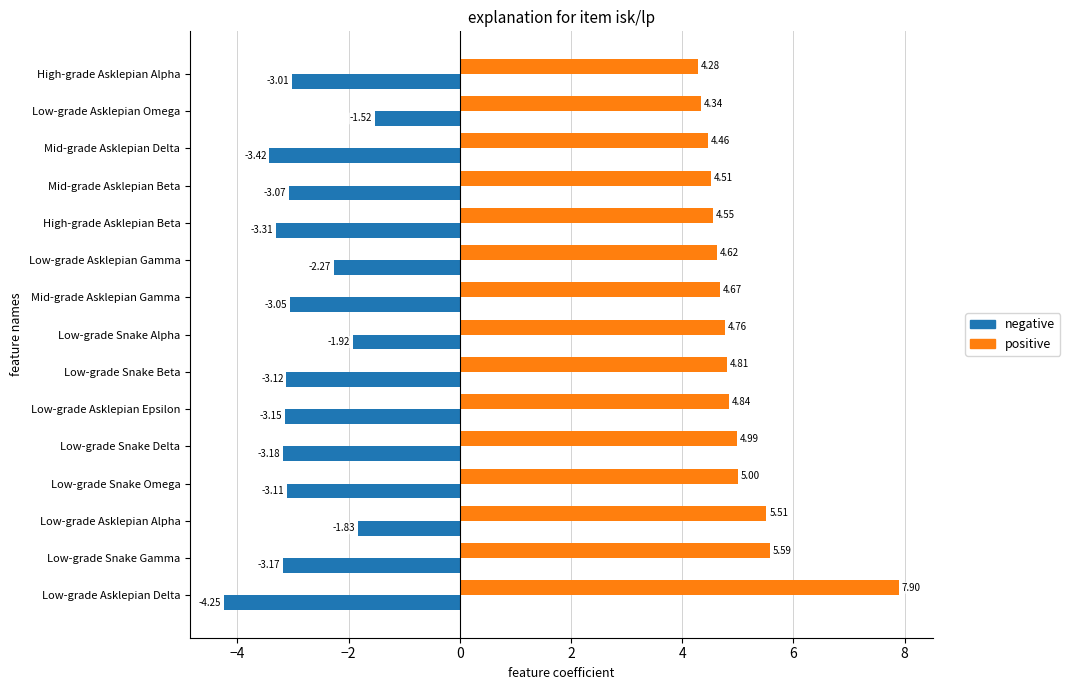

Which label corresponds to the smallest value in the chart?

Low-grade Asklepian Delta